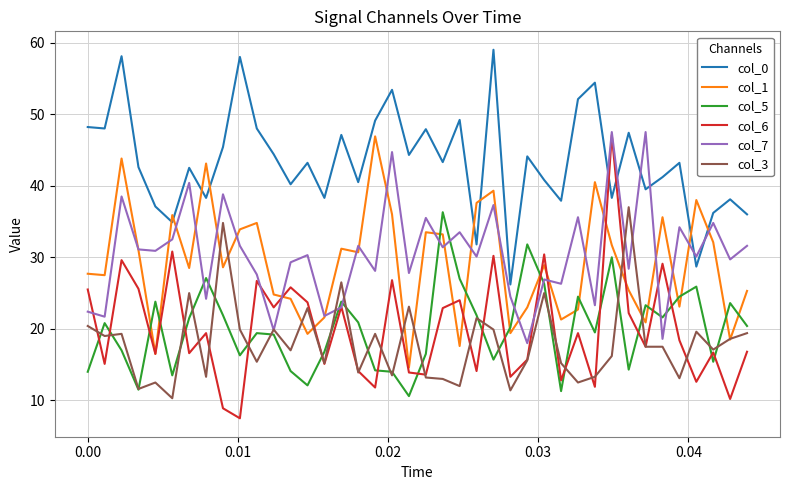

How many intersections are there between col_5 and col_1?

14